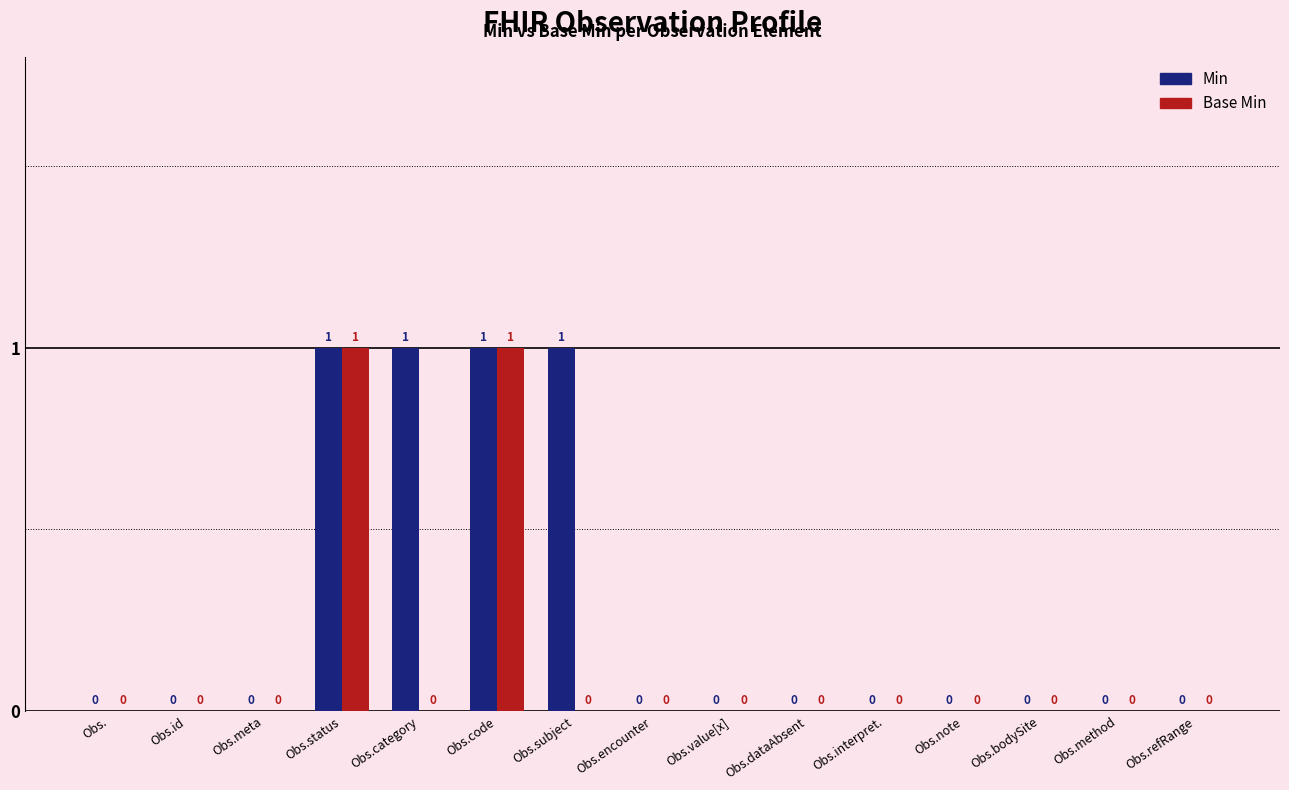

The Base Min series shows 0 at Obs.category. True or false?

True